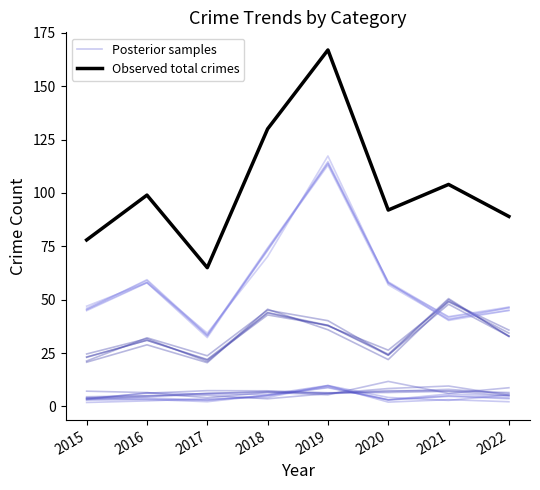

What are all the series names shown in the legend?

Posterior samples, Observed total crimes